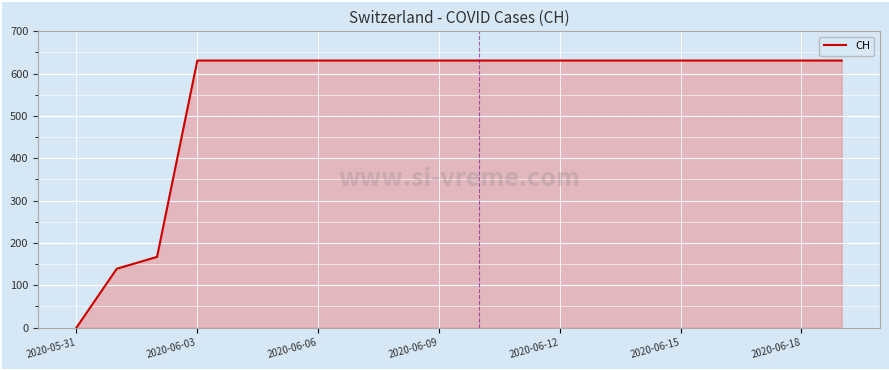

How many lines are shown in the chart?

1